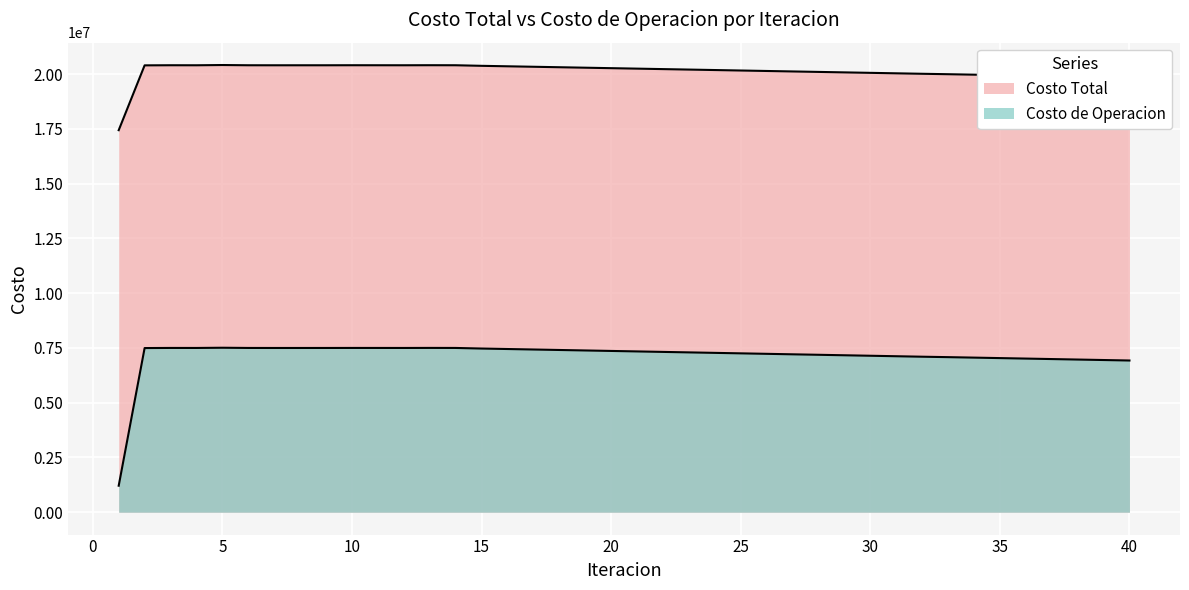

Reading right to left, extract all data points from this chart.

Costo Total: 19844445.7	19865760.0	19887049.0	19908360.0	19929696.6	19950974.4	19972327.1	19993323.7	20012812.4	20034171.1	20055531.5	20076863.0	20098237.6	20119442.4	20140806.9	20162188.5	20183574.7	20204843.2	20226228.2	20247620.6	20269017.0	20290416.4	20311818.4	20333222.7	20354629.1	20376037.6	20402086.4	20404099.2	20401402.2	20402186.4	20402985.9	20401213.5	20401096.5	20400803.5	20401848.8	20412492.9	20401169.3	20402541.1	20397448.1	17437944.5
Costo de Operacion: 6925100.7	6947142.1	6969074.7	6991101.4	7013087.1	7035073.1	7057068.8	7078736.5	7098296.1	7120303.7	7142244.3	7164256.6	7186238.5	7207876.8	7229876.7	7251858.0	7273810.0	7295775.0	7317755.8	7339725.2	7361686.4	7383641.0	7405590.0	7427534.1	7449473.9	7471410.0	7498434.9	7500191.8	7497785.1	7498411.3	7498966.4	7497532.4	7497207.9	7496934.2	7498237.2	7507933.7	7497924.2	7498795.4	7493342.6	1210423.5